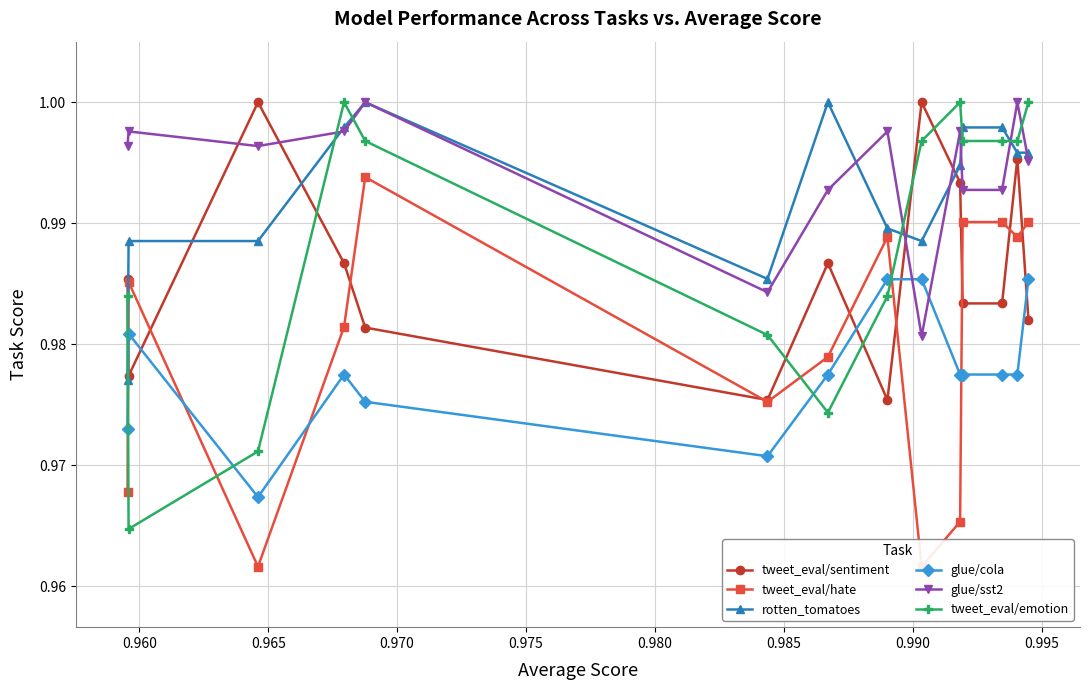

Count the tweet_eval/hate values in the range 0 to 1.

14